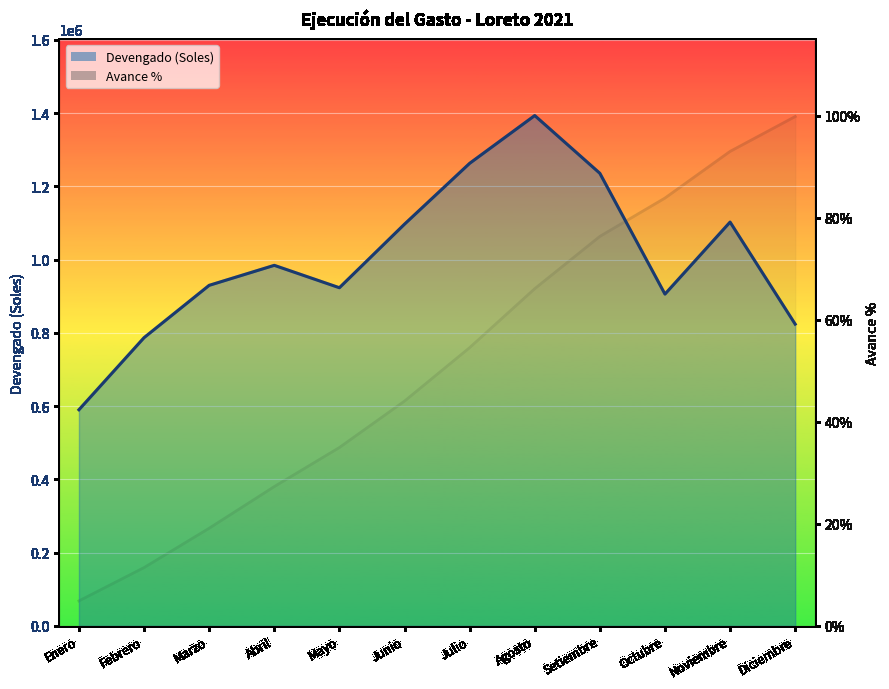

The value of Avance % at Abril is 45.0. True or false?

False